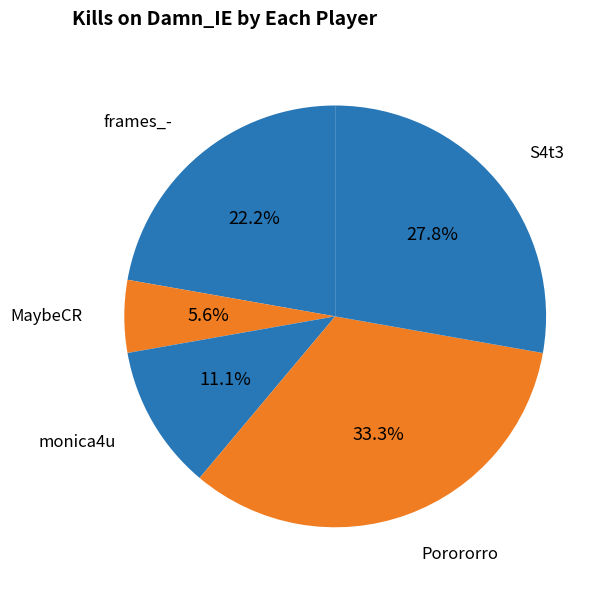

How many slices are in this pie chart?

5